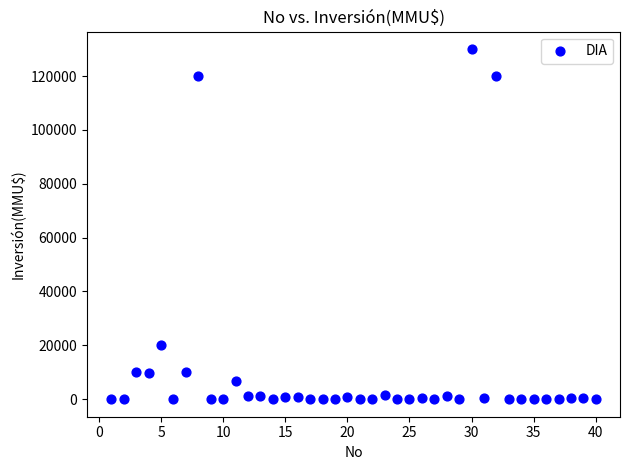

What Y value in the scatter plot is closest to 65000?

20000